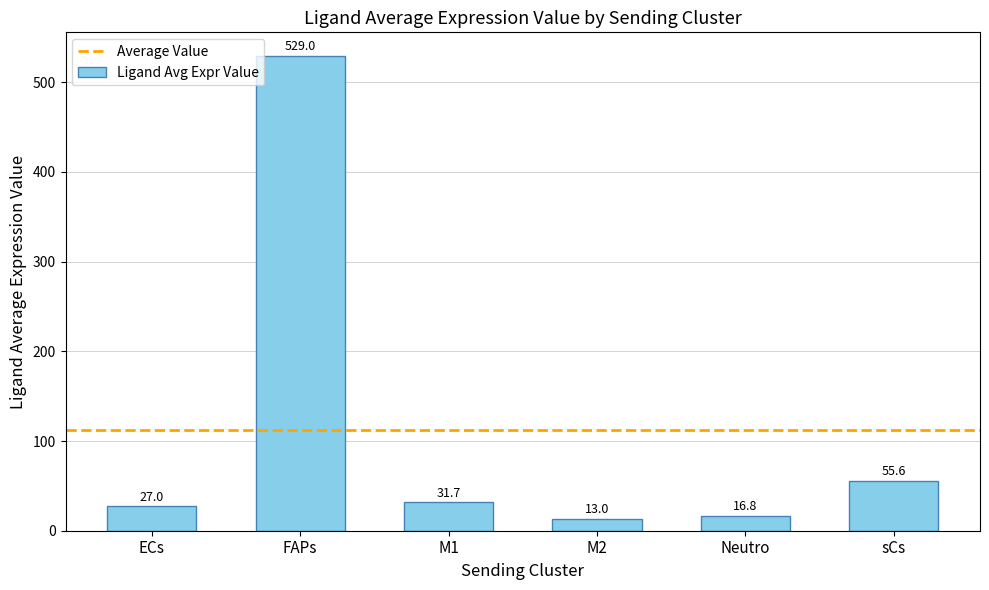

Count the number of categories in the chart.

6